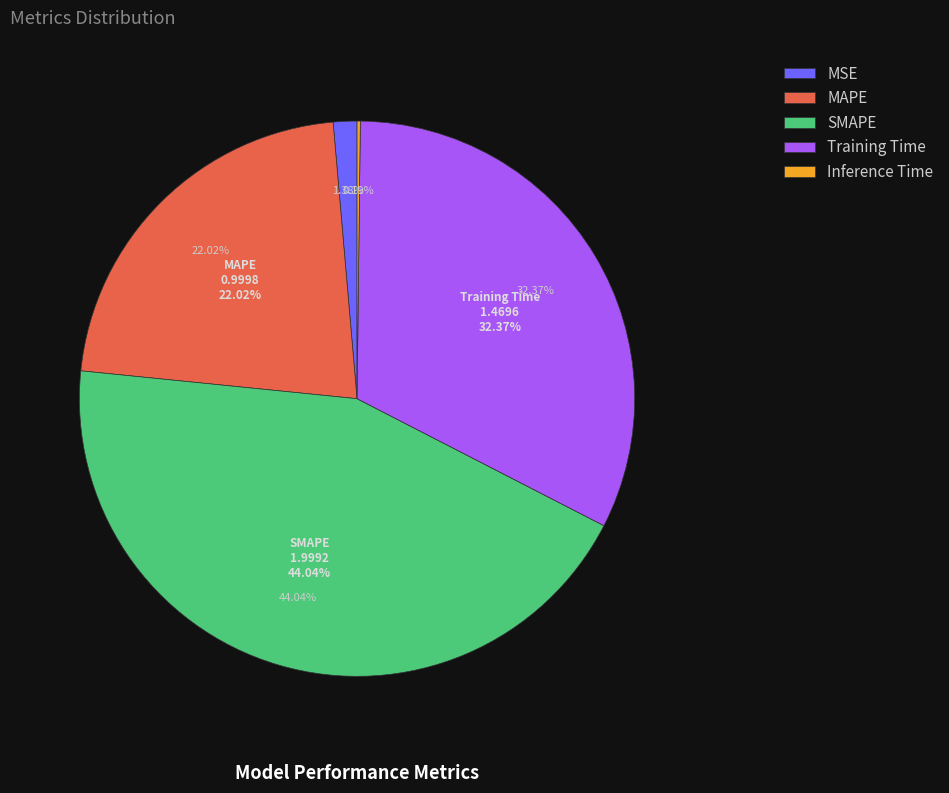

Rank the categories by value from highest to lowest.

SMAPE, Training Time, MAPE, MSE, Inference Time